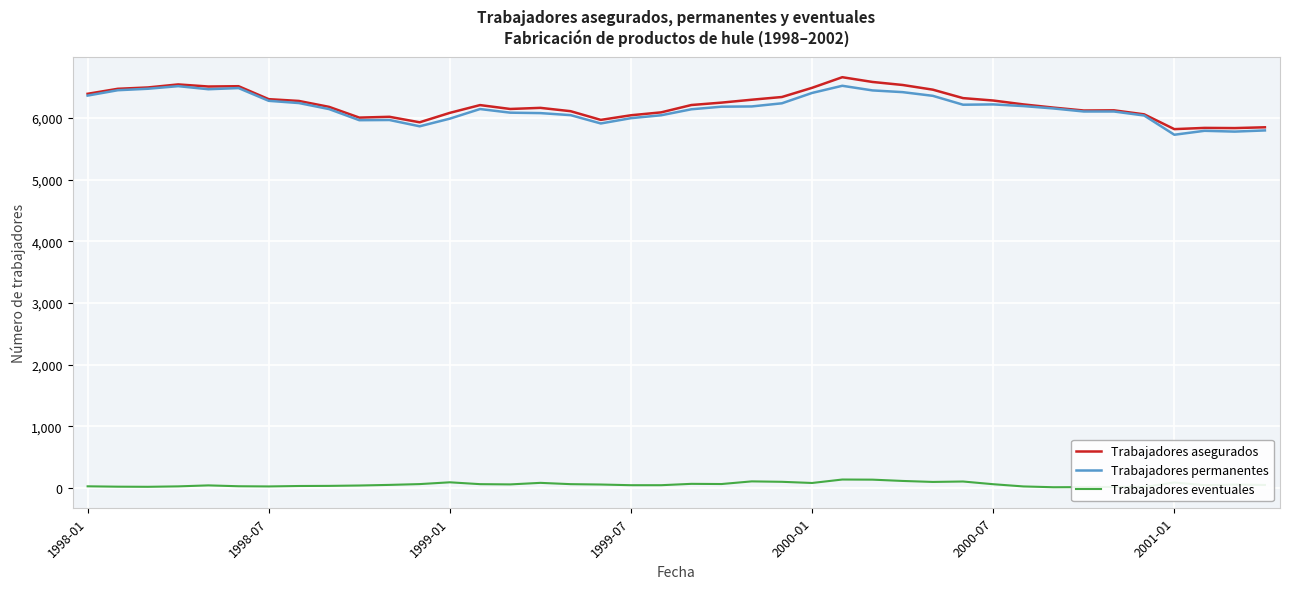

True or false: Trabajadores asegurados and Trabajadores eventuales cross at least once.

False